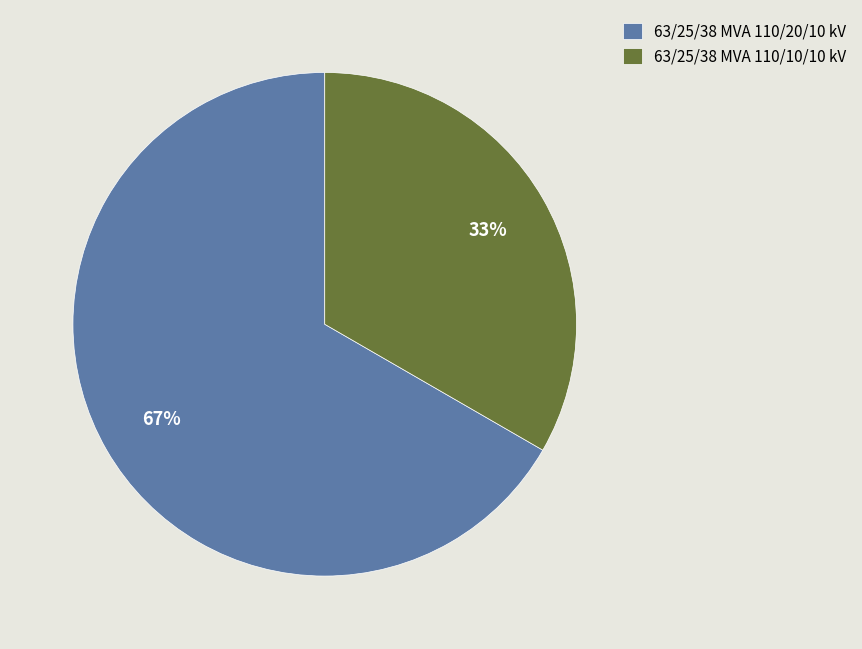

To the nearest percent, what portion does 63/25/38 MVA 110/20/10 kV represent?

67%